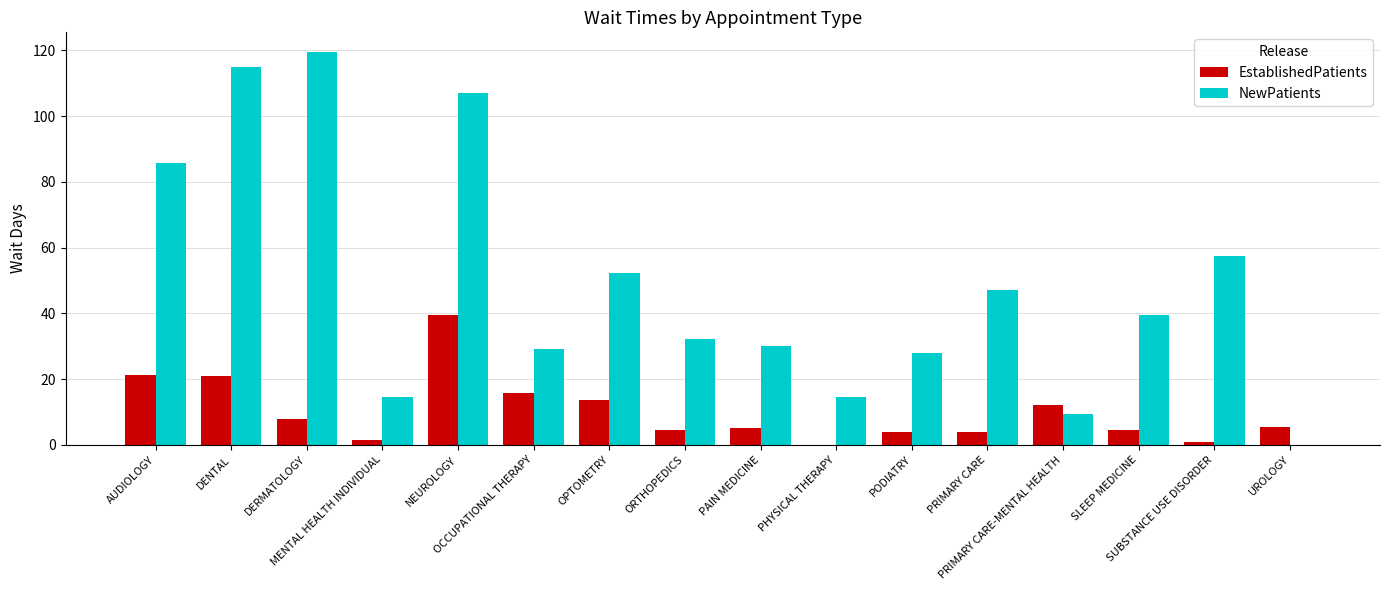

How many series are shown in this chart?

2